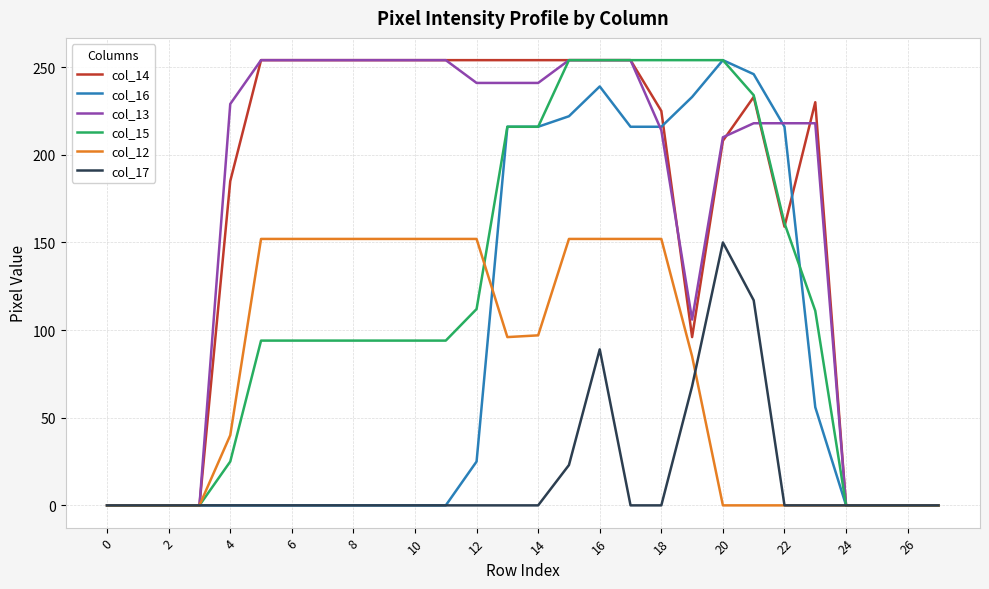

At how many categories does at least one series exceed 10?

20